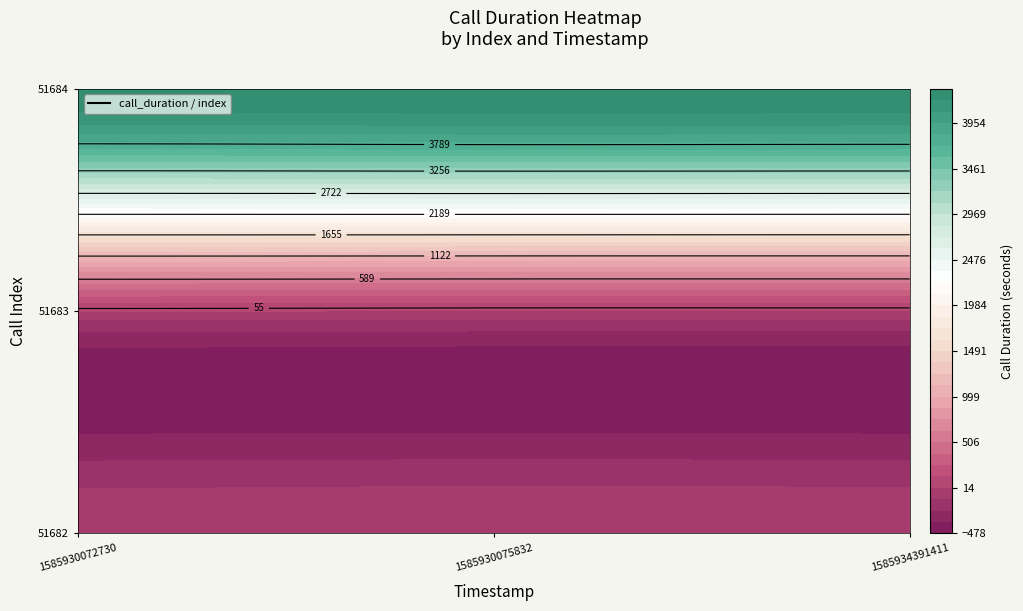

At which category is the sum across all series the highest?

1585930072730